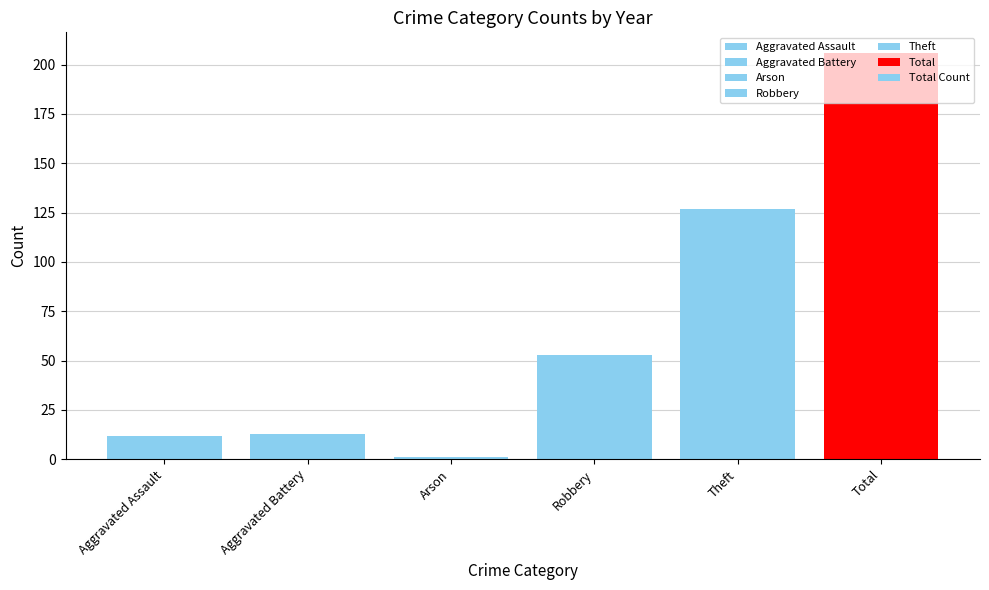

Reading left to right, extract all data points from this chart.

12	13	1	53	127	206